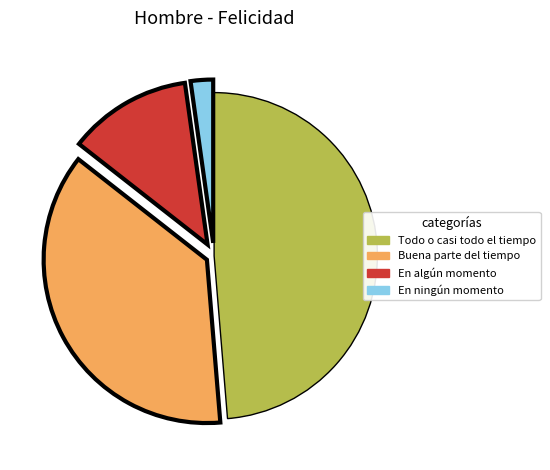

Does any single category account for the majority?

No